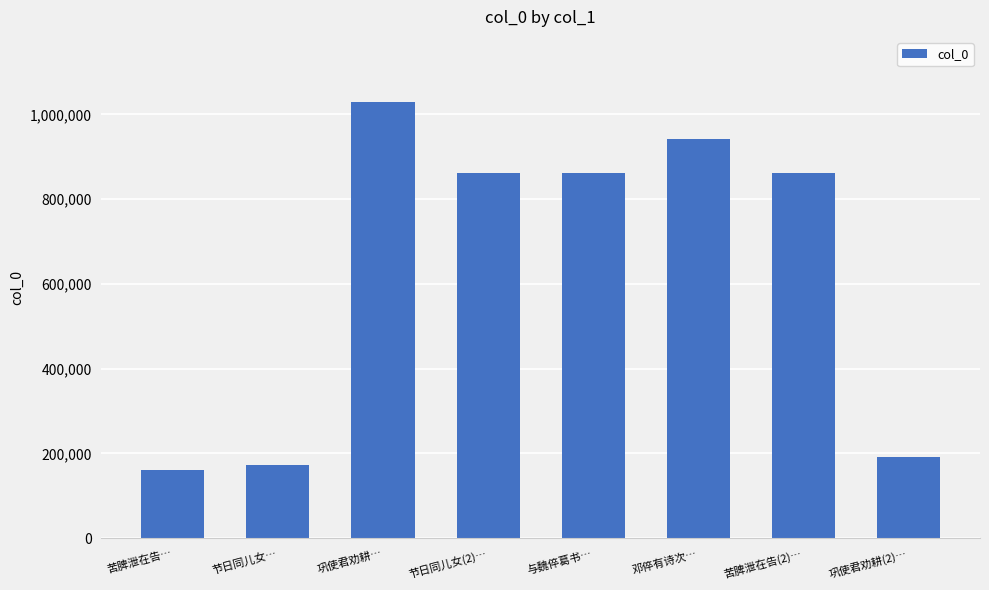

What is the difference between the second highest and minimum values?

781509